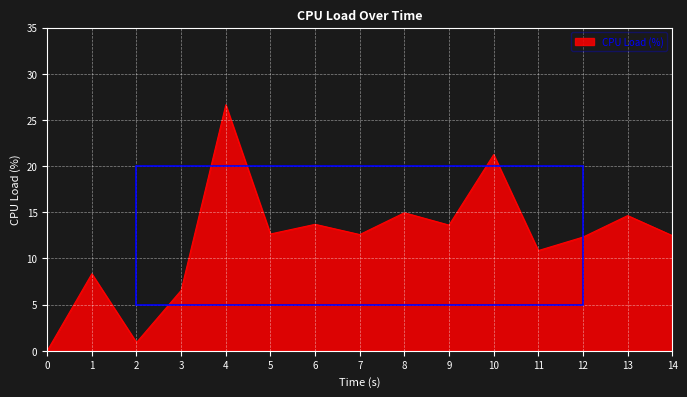

What is the change in value from 5 to 9?

+1.0